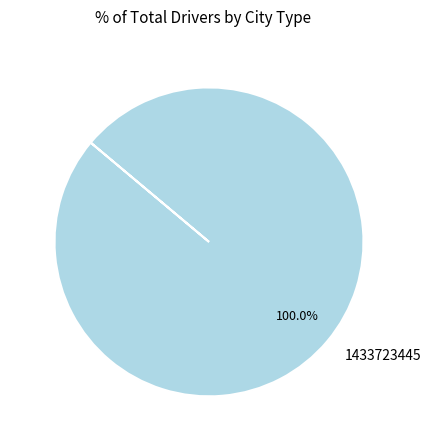

Does 1433723445 account for over 50% of the chart?

Yes